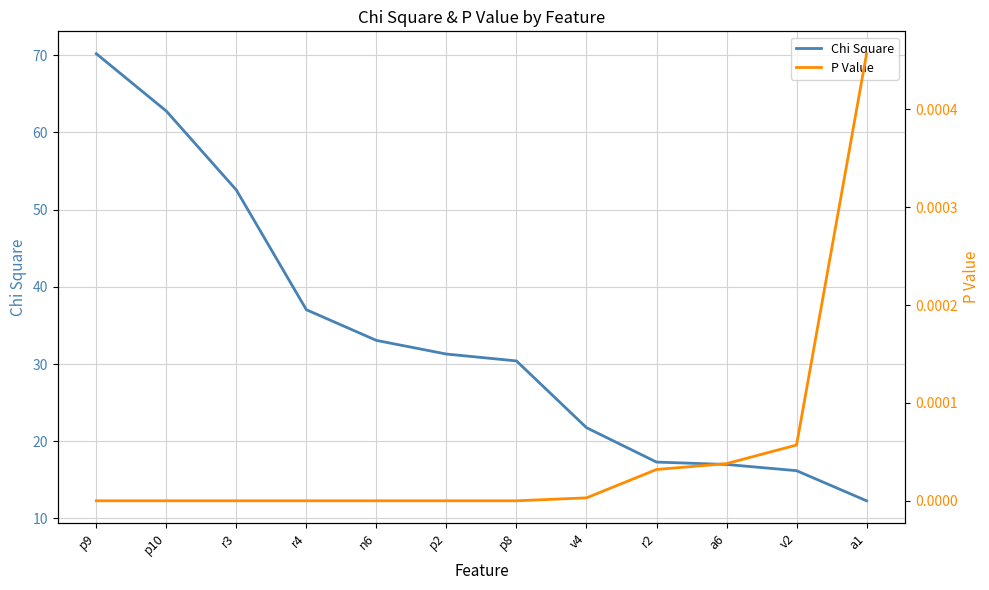

The P Value series shows -0.0 at p2. True or false?

False